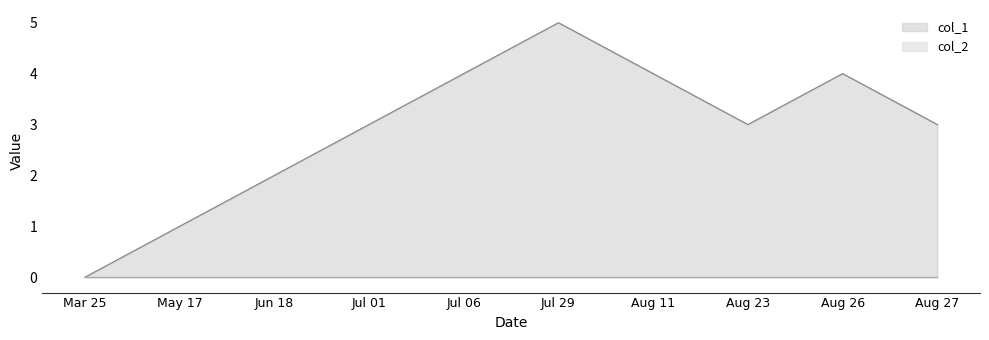

Which category has the highest value across all series?

Jul 29